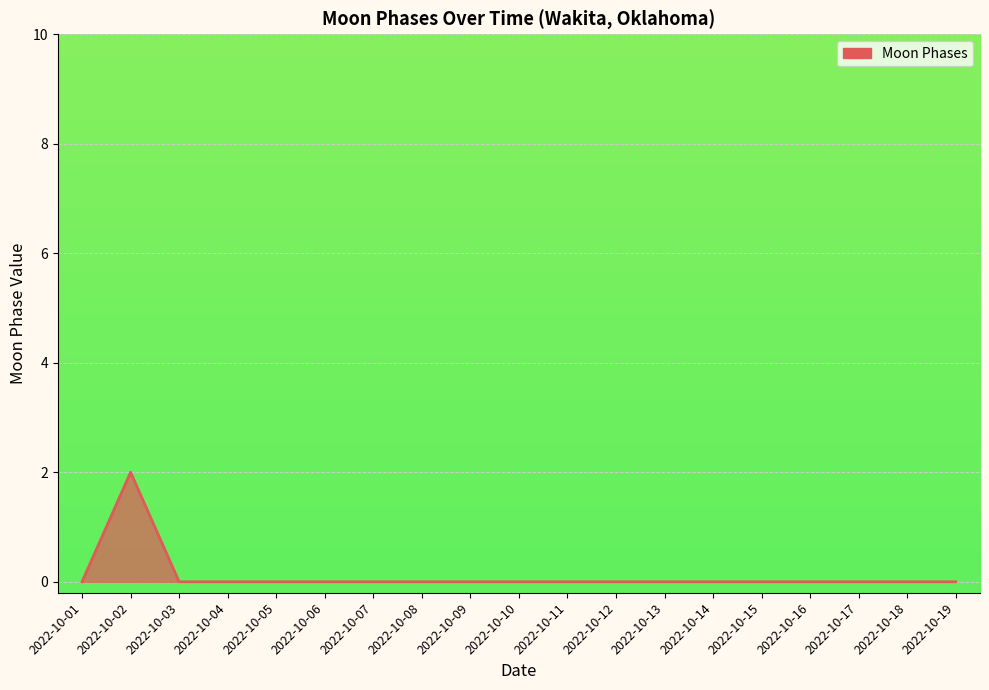

Which label corresponds to the largest value in the chart?

2022-10-02